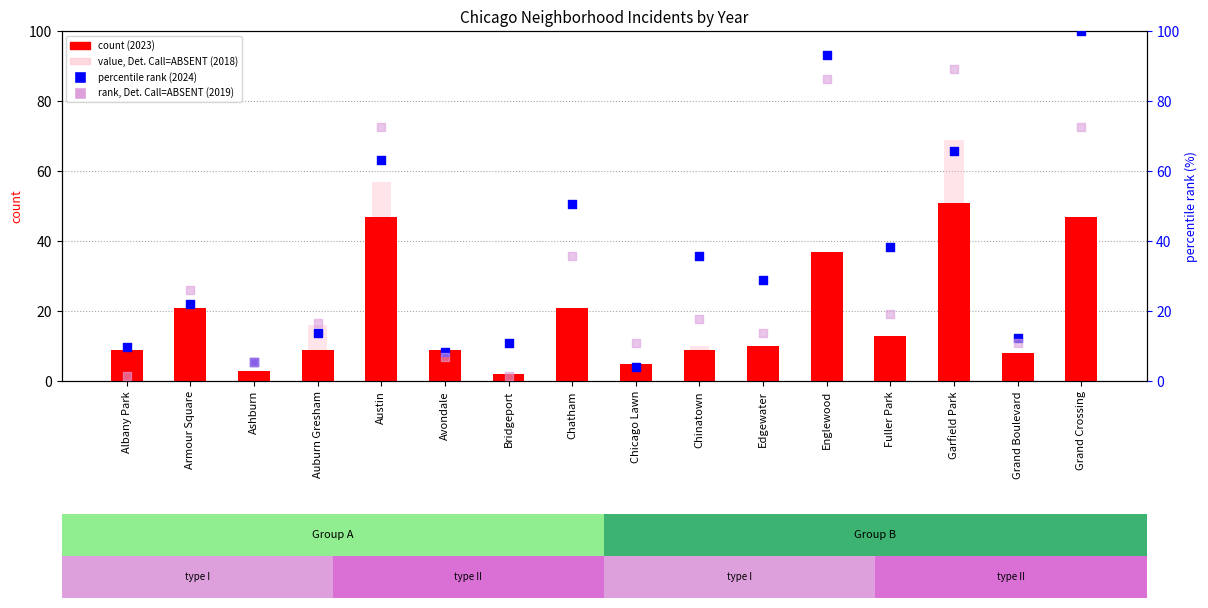

Which series contains the highest Y value?

percentile rank (2024)